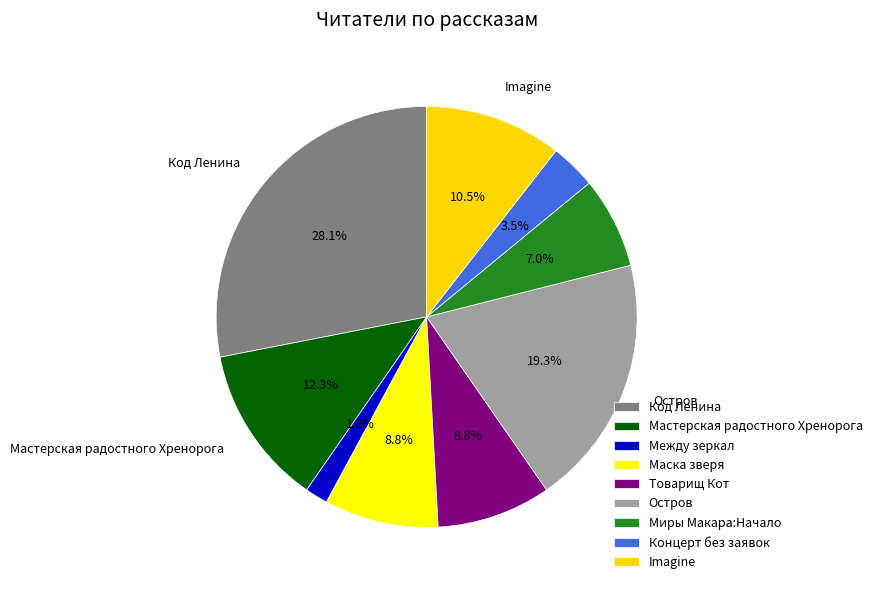

The Imagine slice represents 1% of the pie. True or false?

False